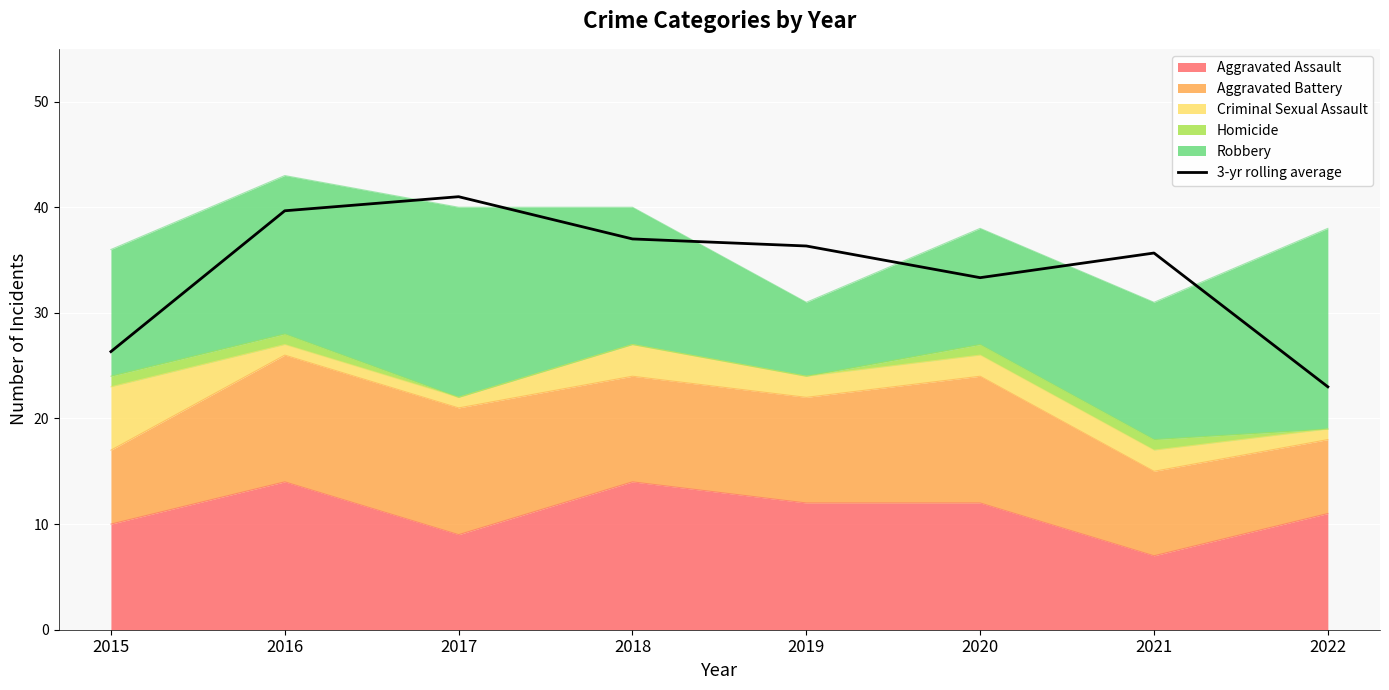

True or false: the data shows 7.0 at 2020.

False